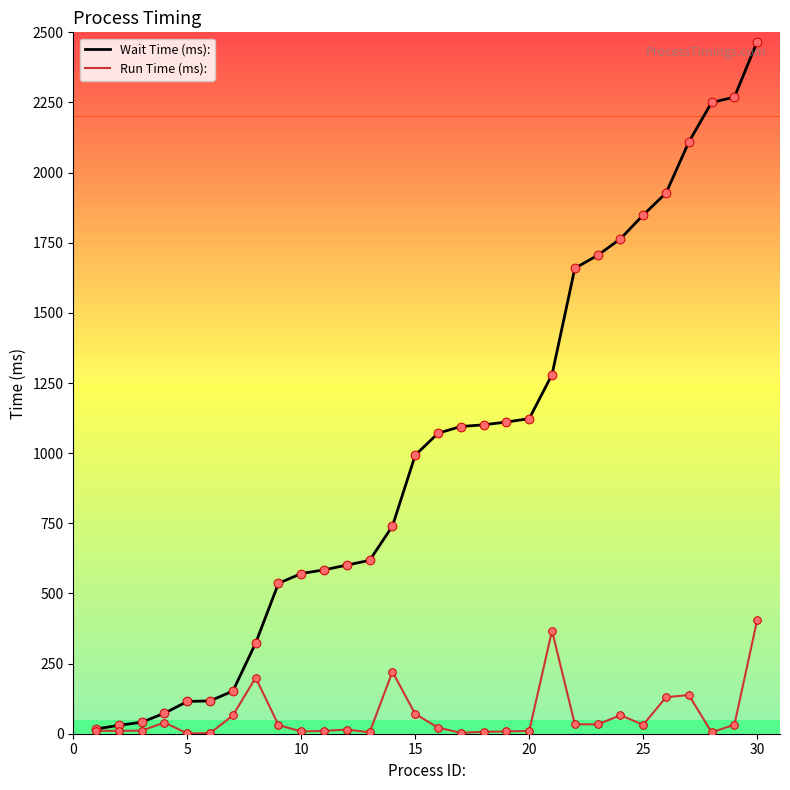

Which series has the largest total across all categories?

Wait Time (ms):